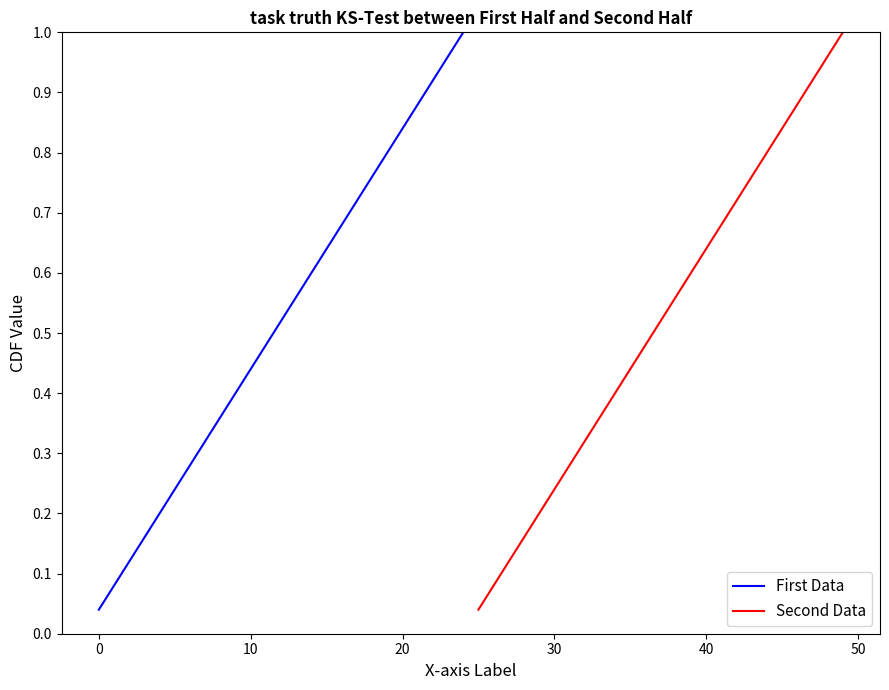

True or false: First Data and Second Data intersect in this chart.

False